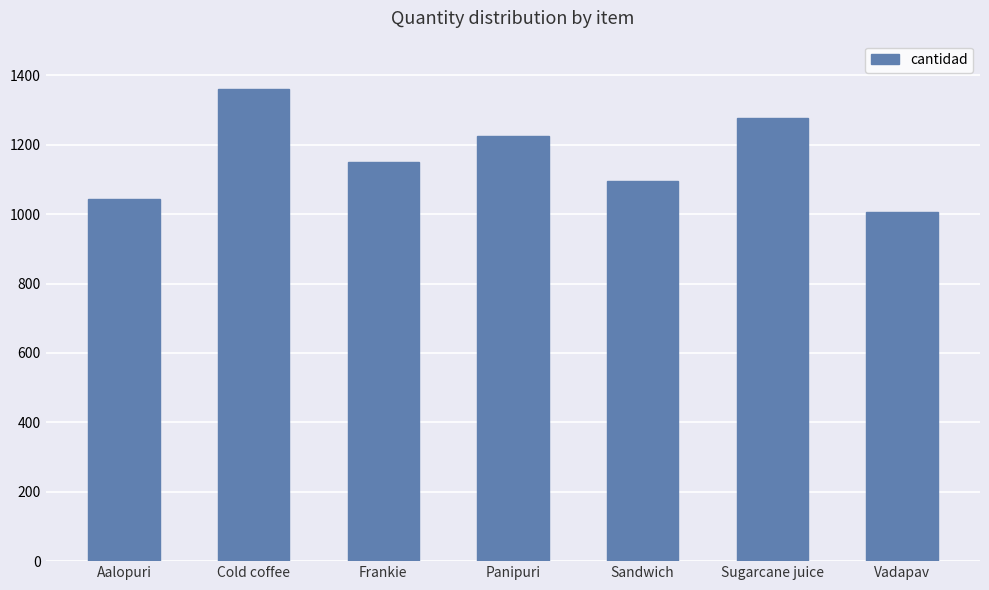

Reading left to right, transcribe all the data shown in this chart.

1044	1361	1150	1226	1097	1278	1006